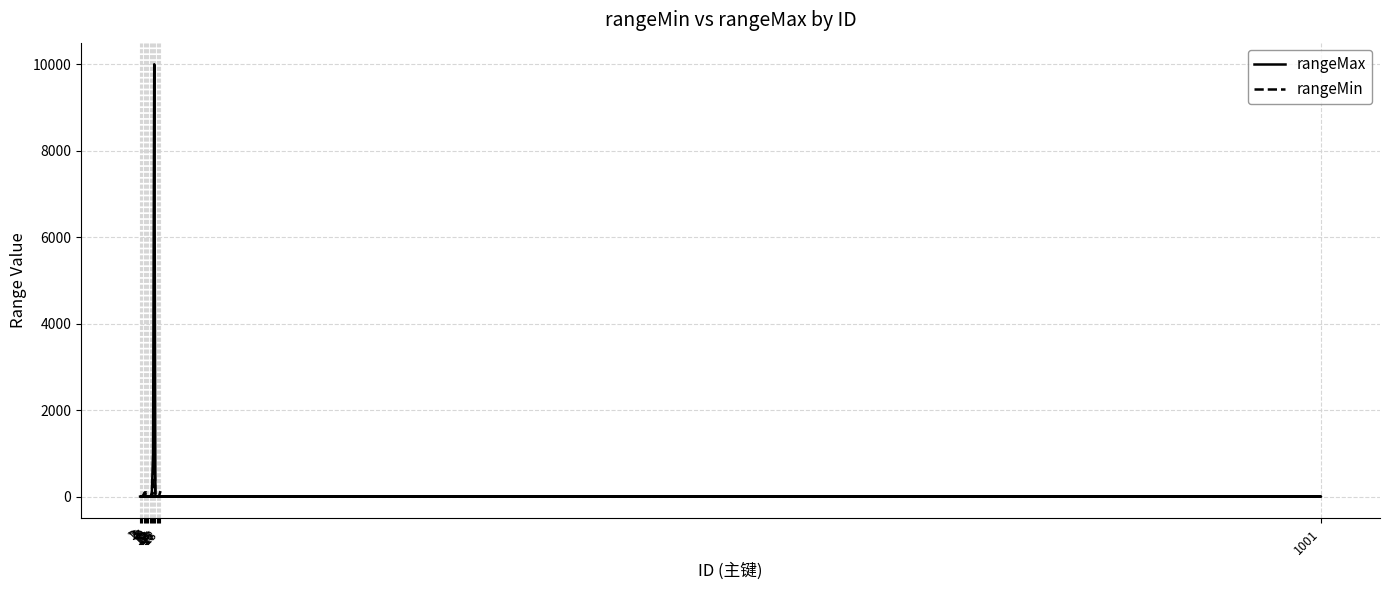

True or false: rangeMin has more than 2 interior local peaks.

False